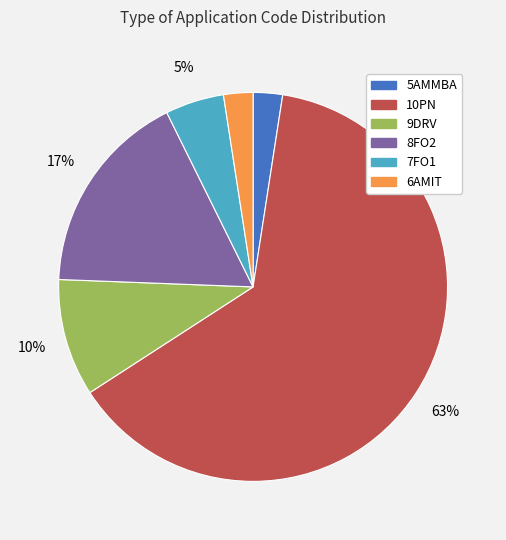

Which has a higher value, 8FO2 or 7FO1?

8FO2